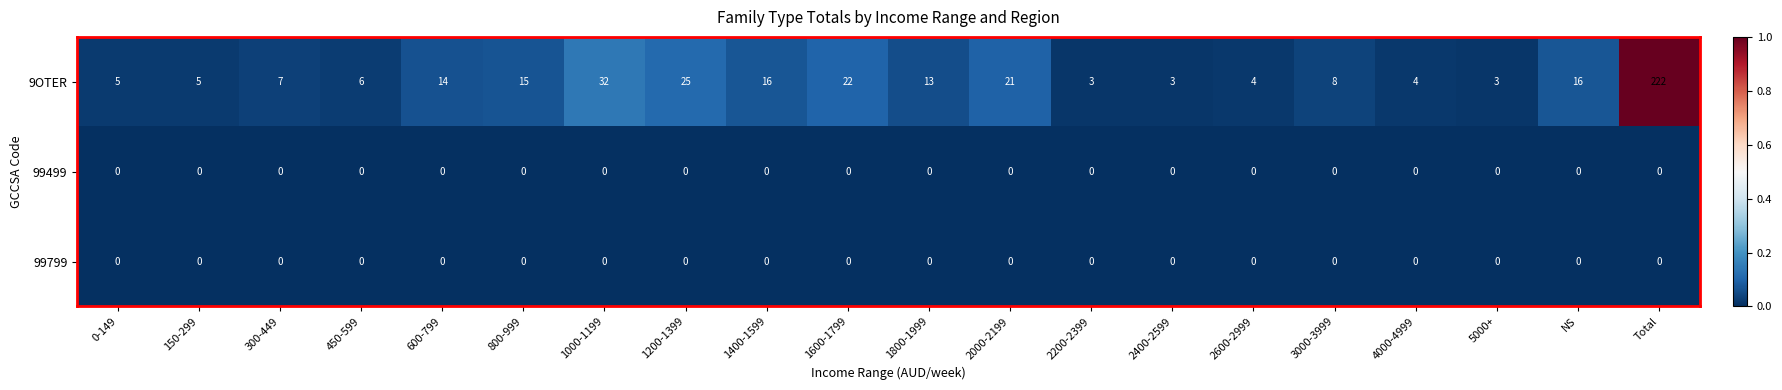

Is it true that 9OTER equals 4 at 4000-4999?

True